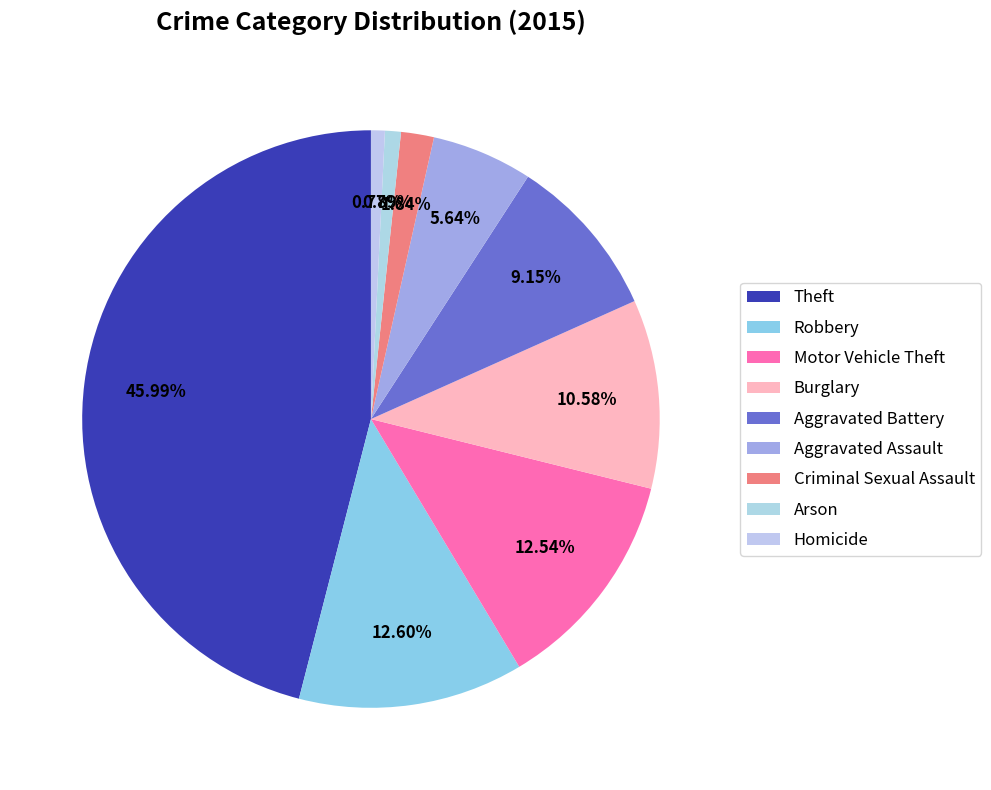

What percentage do Burglary and Aggravated Assault together represent?

16.2%